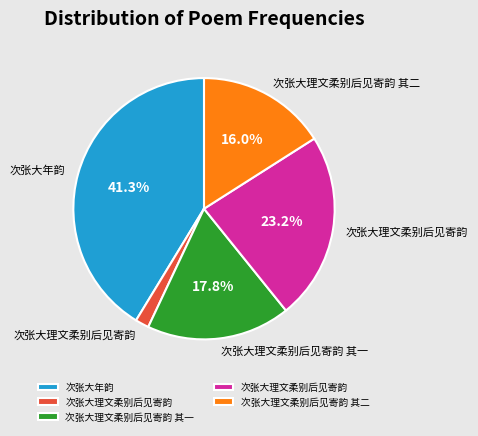

Is there any slice that represents more than half of the pie?

No